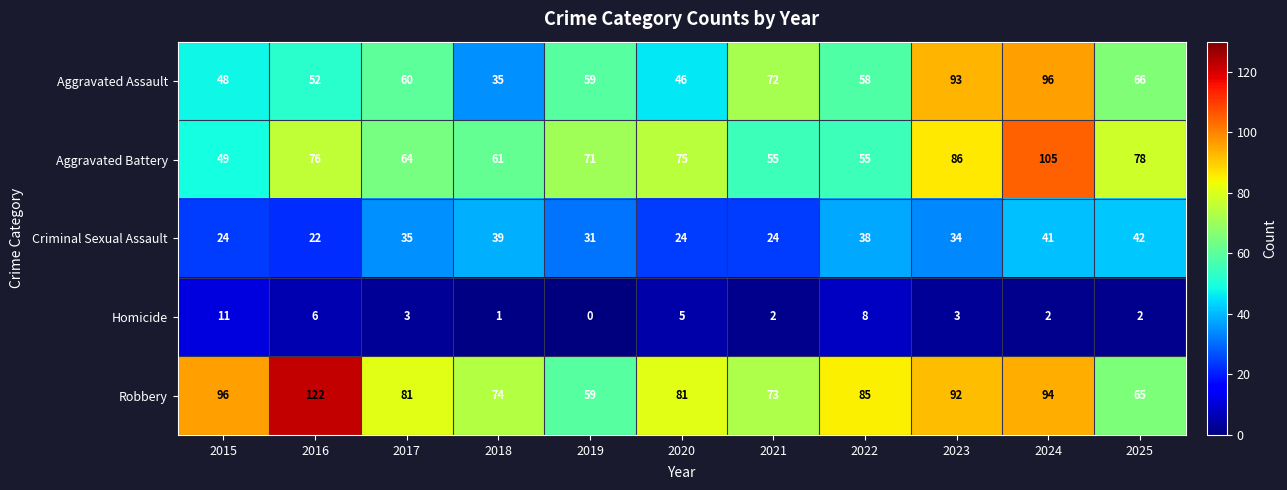

How many categories are shown in the chart?

11